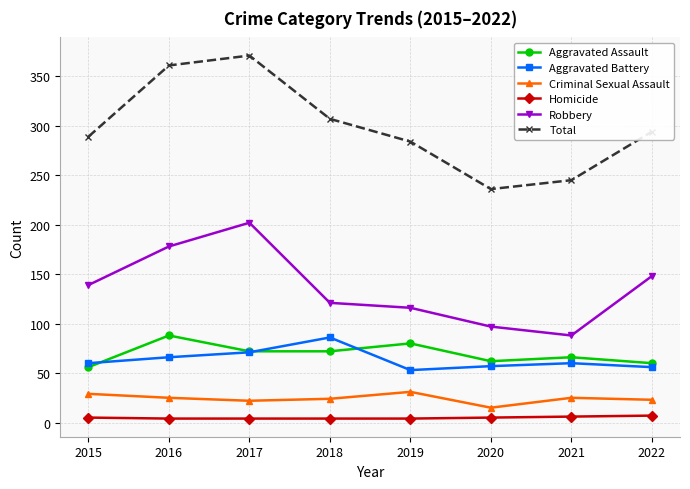

True or false: Aggravated Assault and Robbery intersect in this chart.

False